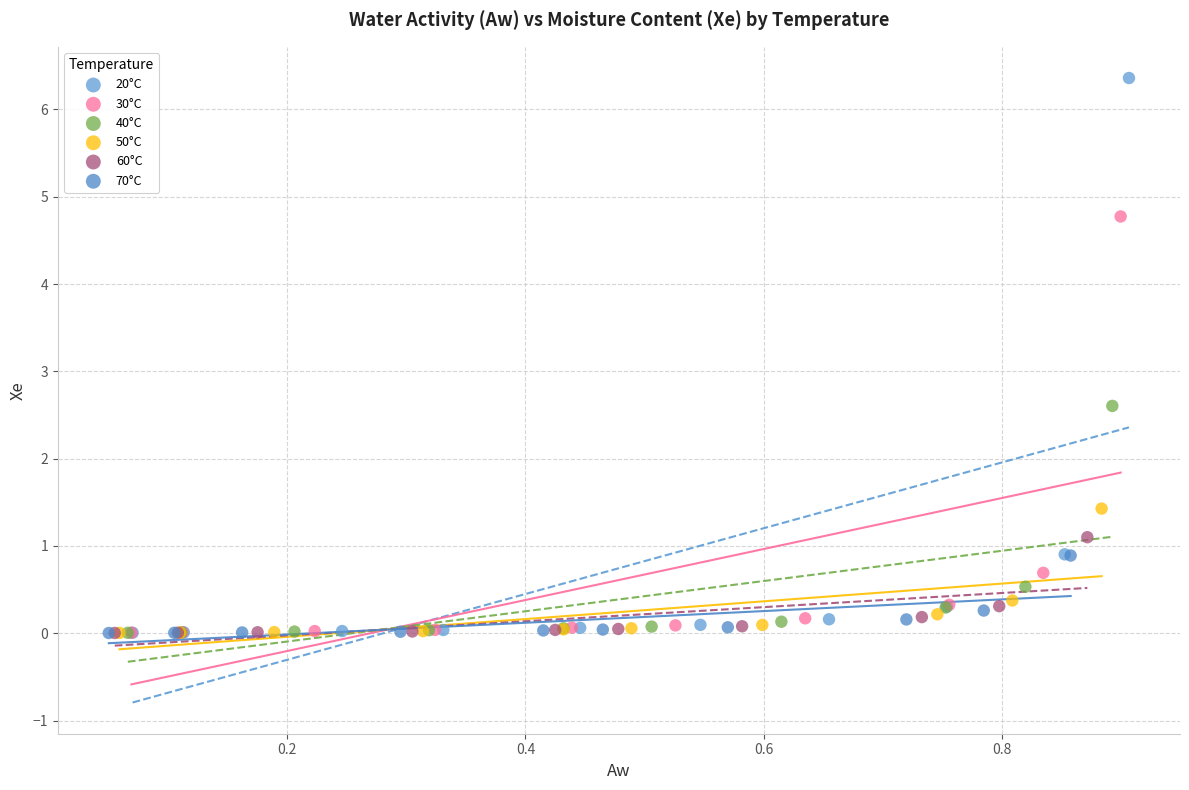

What are all the series names shown in the legend?

20°C, 30°C, 40°C, 50°C, 60°C, 70°C